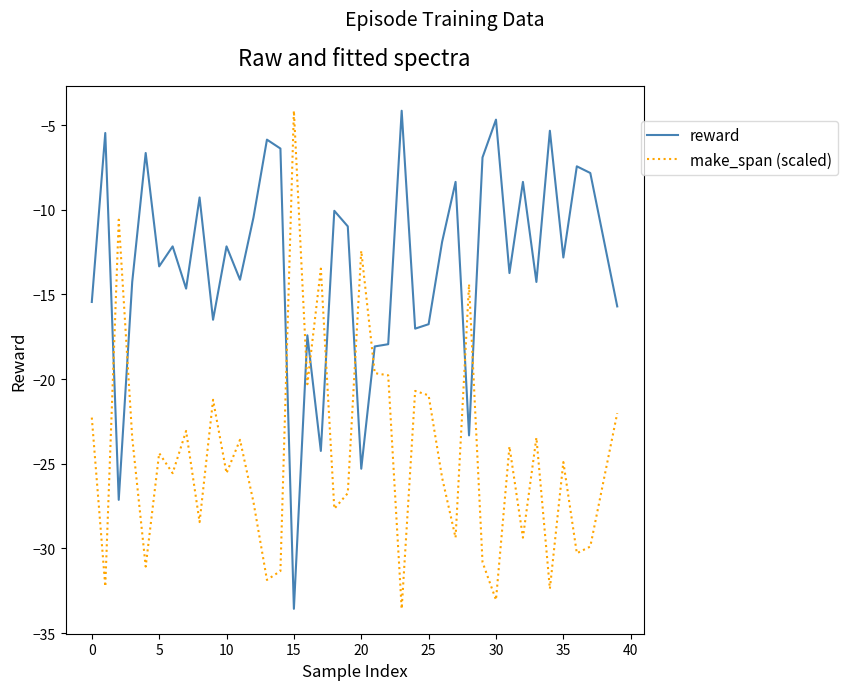

How many series are shown in this chart?

2